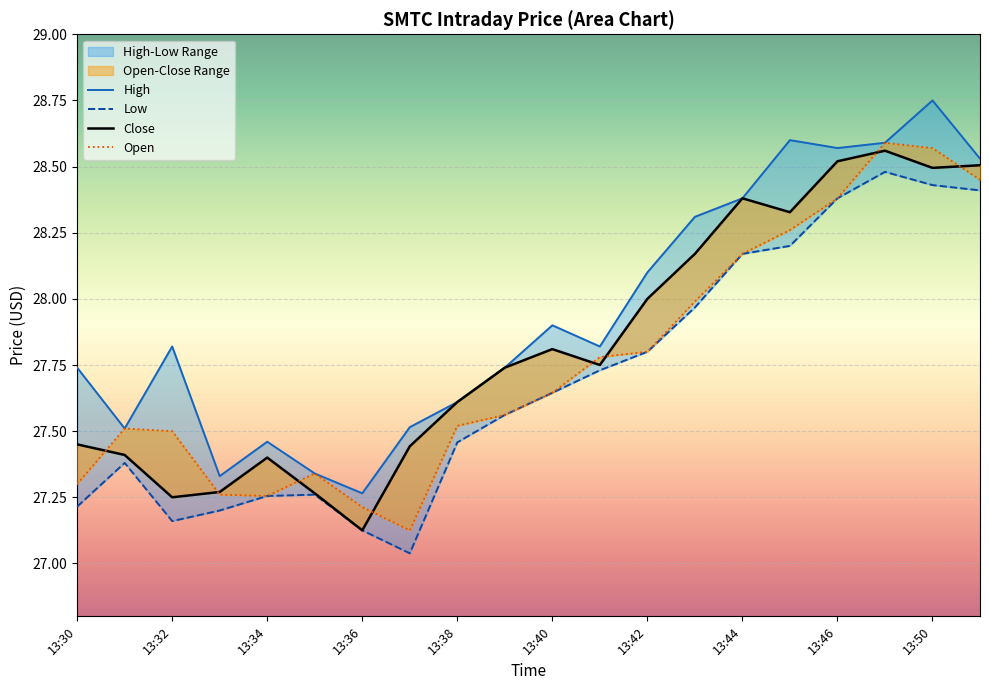

Reading left to right, what are all the values shown in this chart?

Close: 13:30=27.5	13:31=27.4	13:32=27.2	13:33=27.3	13:34=27.4	13:35=27.3	13:36=27.1	13:37=27.4	13:38=27.6	13:39=27.7	13:40=27.8	13:41=27.8	13:42=28.0	13:43=28.2	13:44=28.4	13:45=28.3	13:46=28.5	13:49=28.6	13:50=28.5	13:51=28.5
High: 13:30=27.7	13:31=27.5	13:32=27.8	13:33=27.3	13:34=27.5	13:35=27.3	13:36=27.3	13:37=27.5	13:38=27.6	13:39=27.7	13:40=27.9	13:41=27.8	13:42=28.1	13:43=28.3	13:44=28.4	13:45=28.6	13:46=28.6	13:49=28.6	13:50=28.8	13:51=28.5
Low: 13:30=27.2	13:31=27.4	13:32=27.2	13:33=27.2	13:34=27.3	13:35=27.3	13:36=27.1	13:37=27.0	13:38=27.5	13:39=27.6	13:40=27.6	13:41=27.7	13:42=27.8	13:43=28.0	13:44=28.2	13:45=28.2	13:46=28.4	13:49=28.5	13:50=28.4	13:51=28.4
Open: 13:30=27.3	13:31=27.5	13:32=27.5	13:33=27.3	13:34=27.3	13:35=27.3	13:36=27.2	13:37=27.1	13:38=27.5	13:39=27.6	13:40=27.6	13:41=27.8	13:42=27.8	13:43=28.0	13:44=28.2	13:45=28.3	13:46=28.4	13:49=28.6	13:50=28.6	13:51=28.5